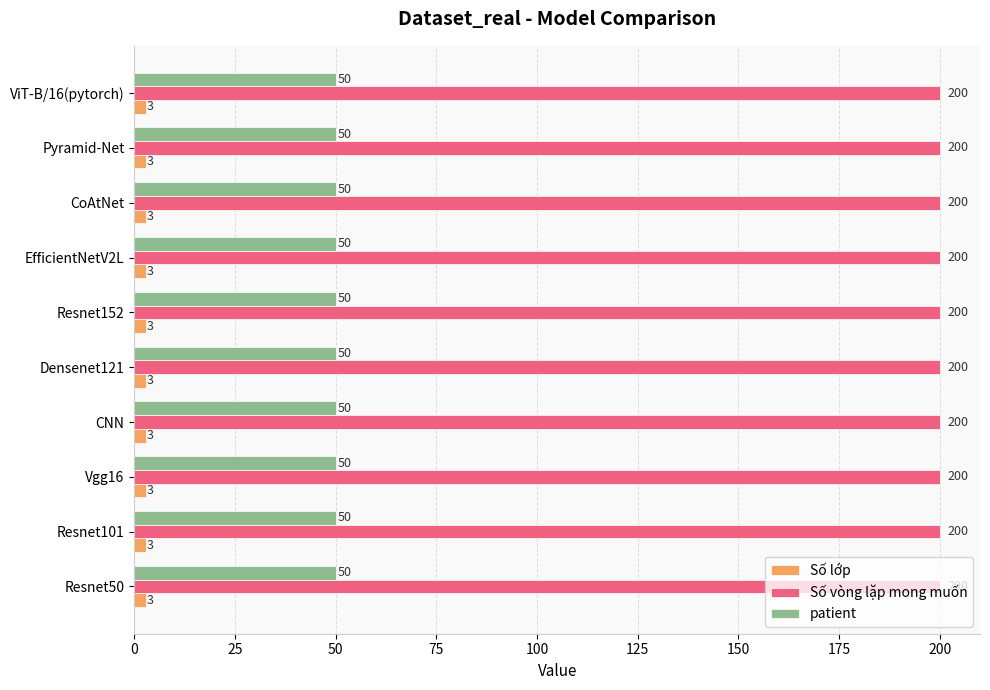

What is the lowest value of the patient series?

50